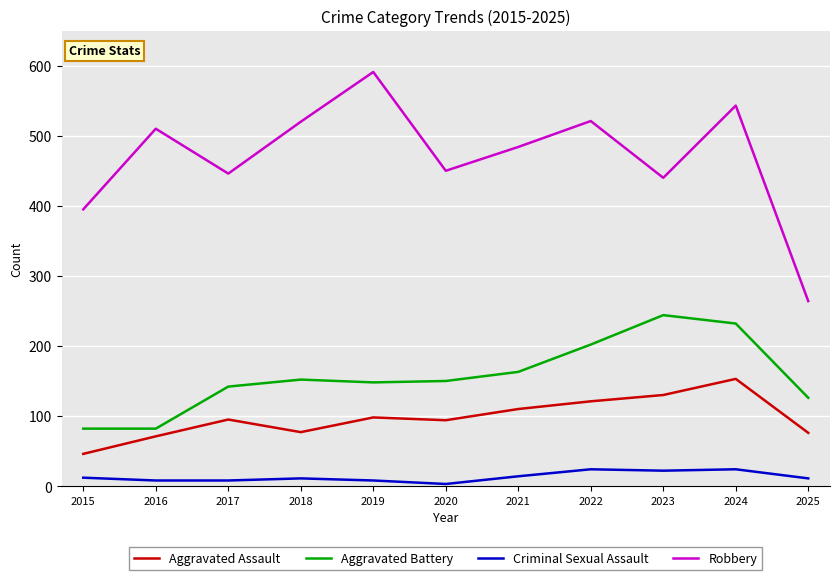

Which series has the largest total across all categories?

Robbery